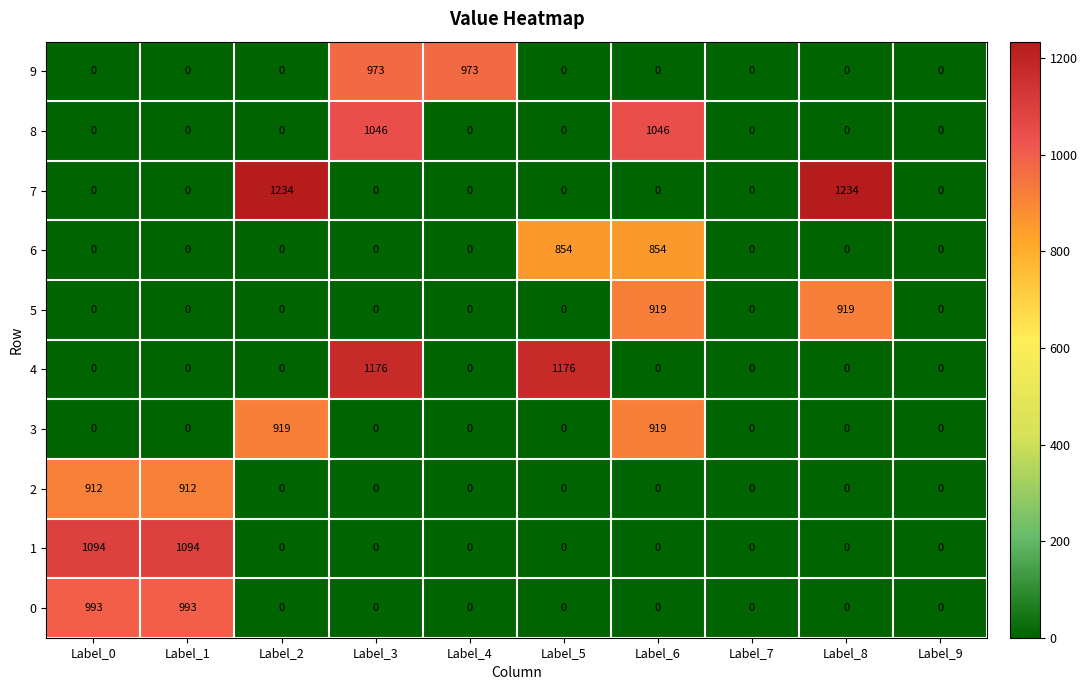

Is it true that 9 equals 434 at Label_8?

False